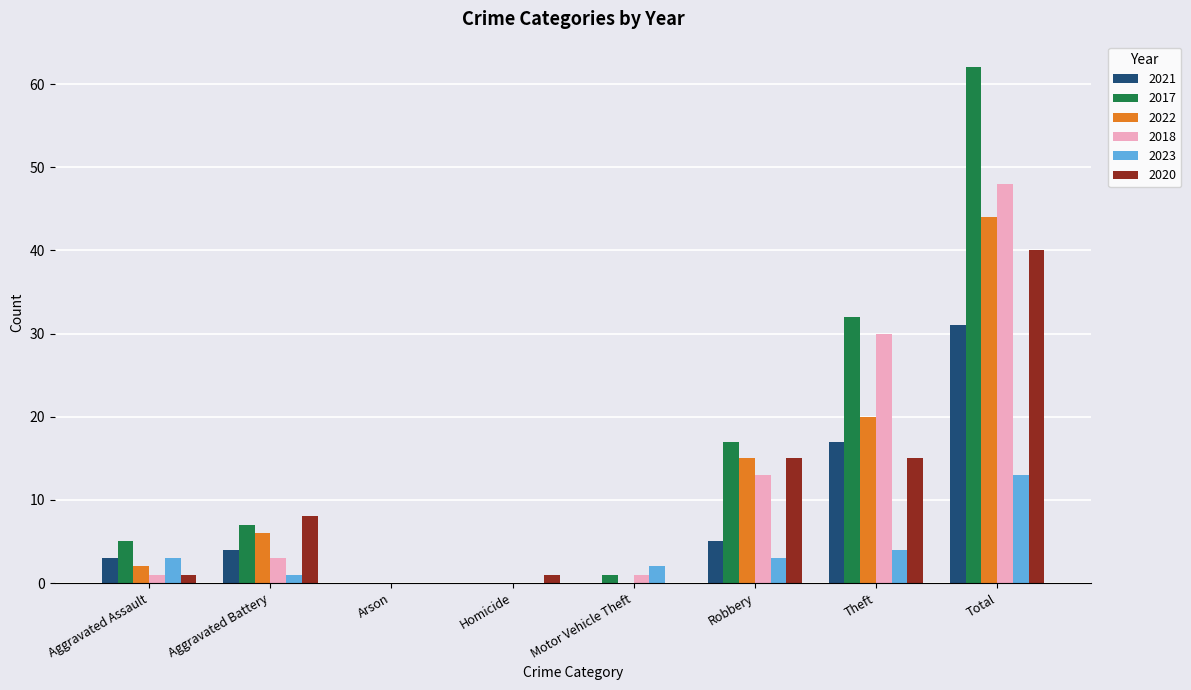

What is the sum of all 2021 values?

60